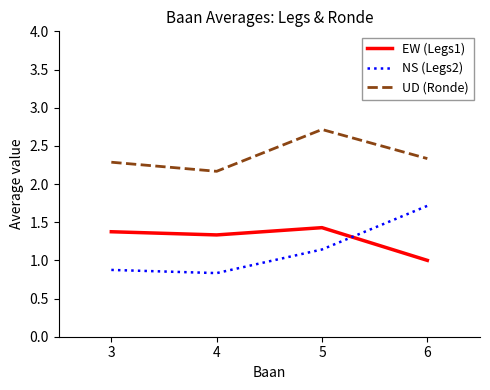

What are all the series names shown in the legend?

EW (Legs1), NS (Legs2), UD (Ronde)